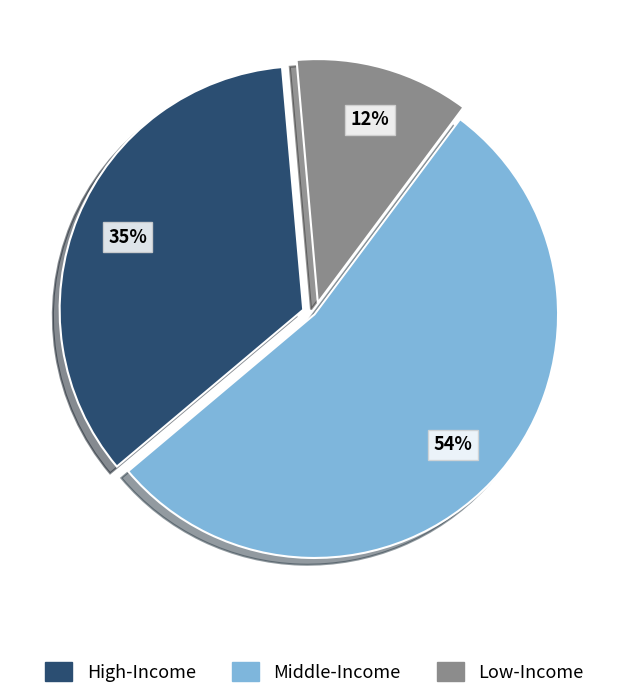

To the nearest percent, what is the average slice percentage?

33%